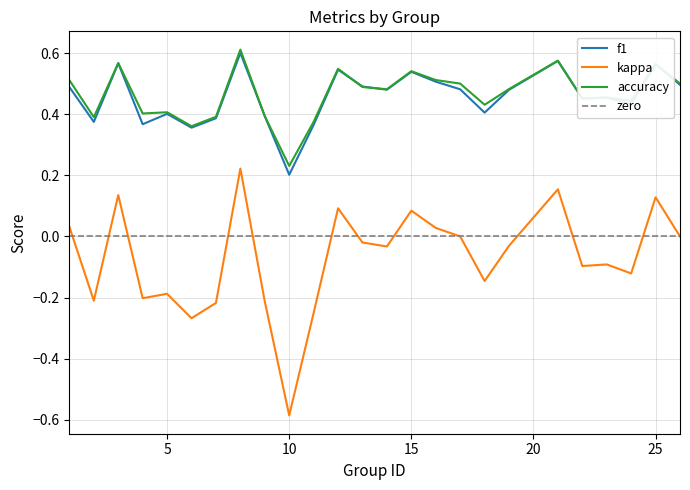

Is the value of f1 at 19 greater than the value of kappa at 10?

Yes